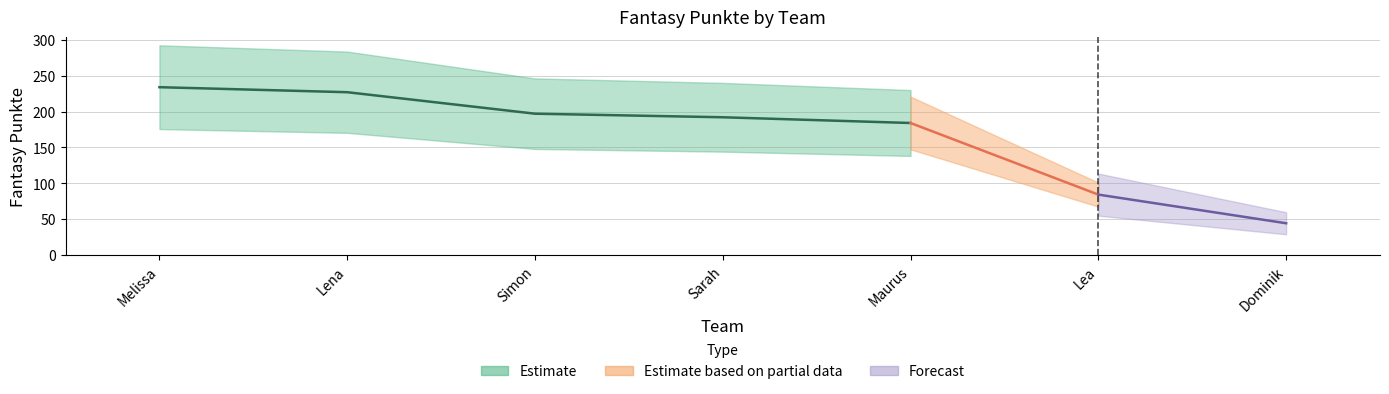

What is the difference between the values at Simon and Sarah?

5